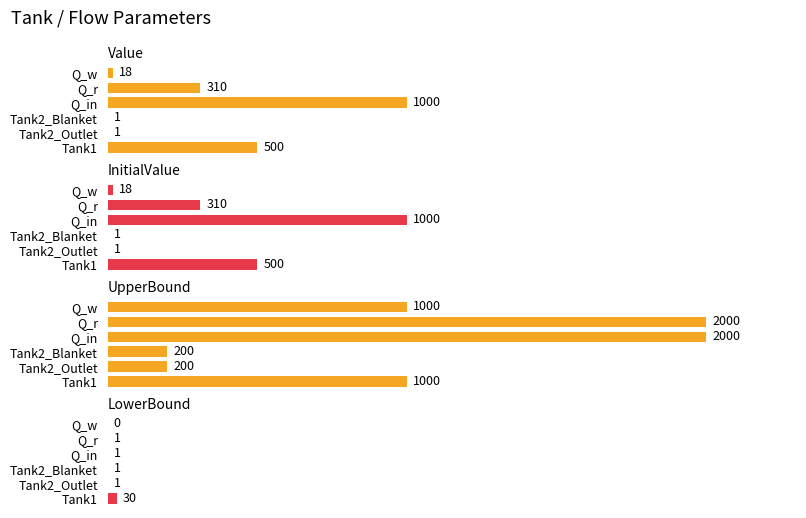

Rank the series by their maximum value, from lowest to highest.

LowerBound, Value, InitialValue, UpperBound